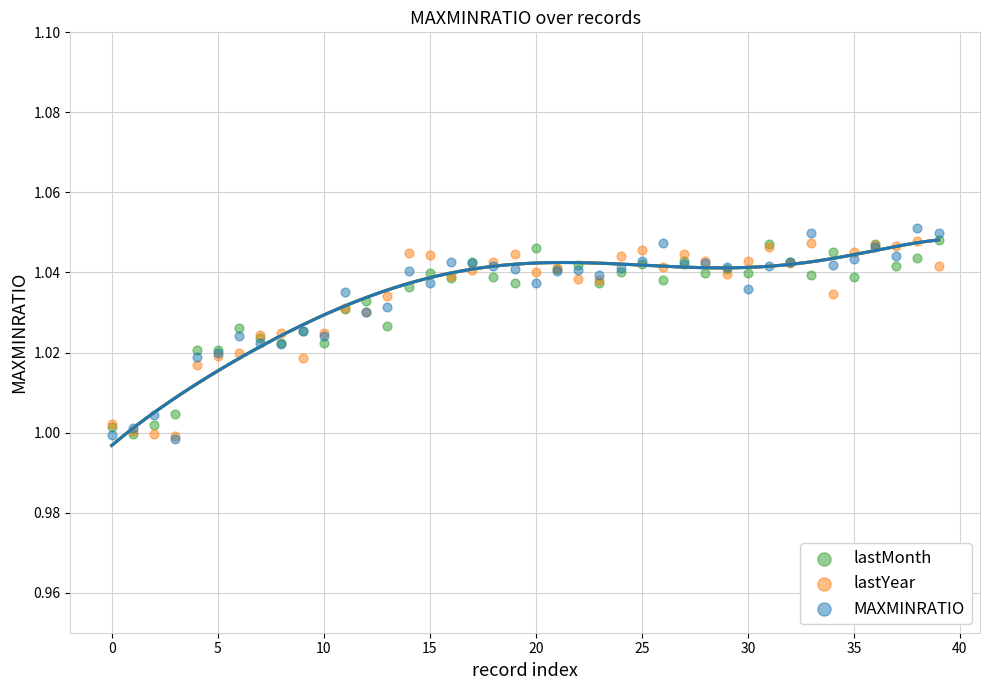

Which series contains the lowest Y value?

MAXMINRATIO